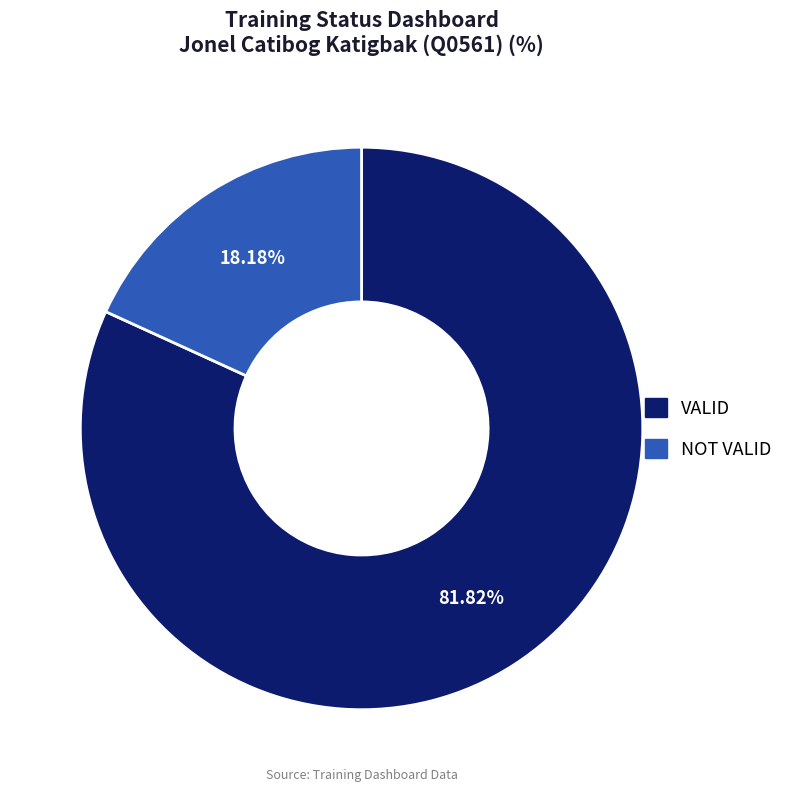

Is it true that VALID is 82% of the pie?

True